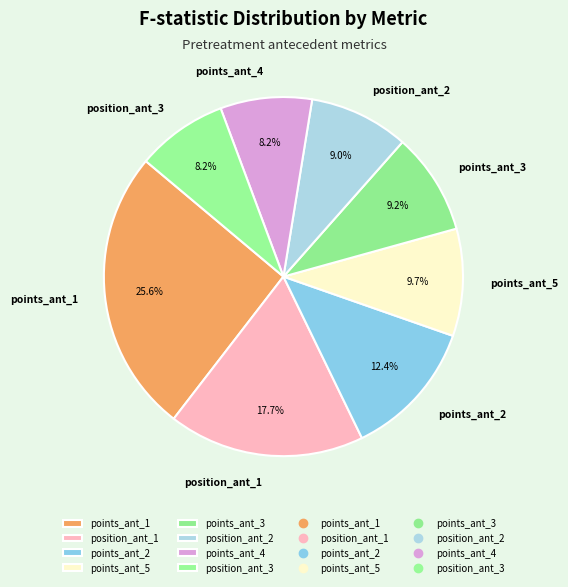

Which category has the biggest portion of the pie?

points_ant_1